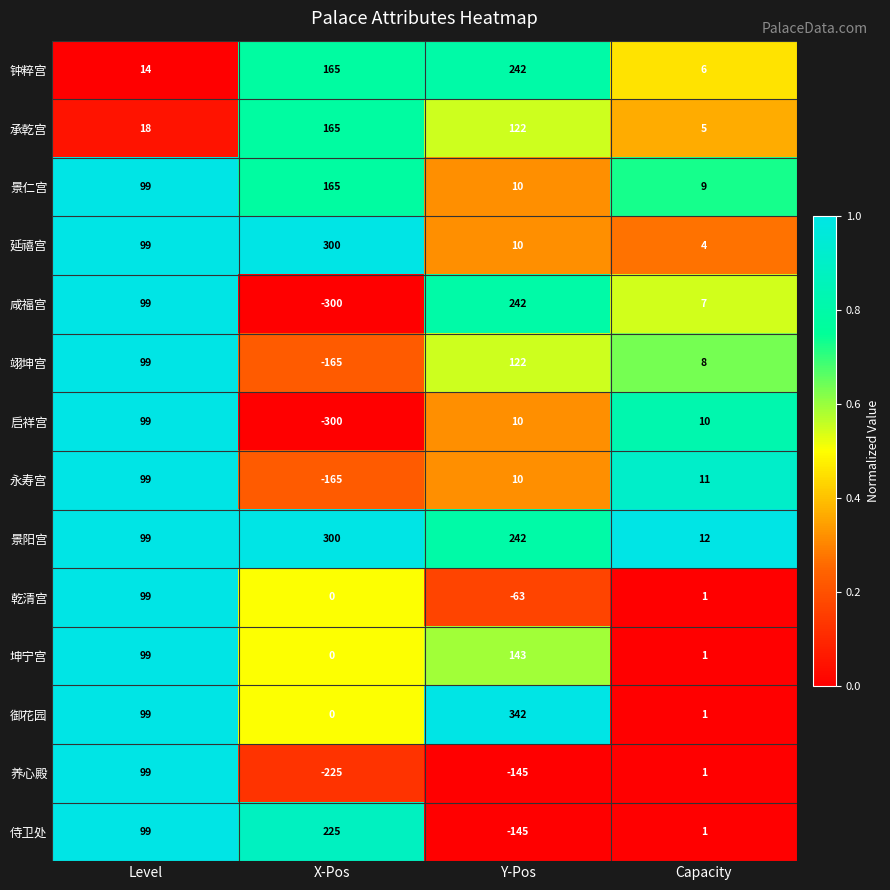

What is the sum of the 乾清宫 values at Y-Pos and Capacity?

-62